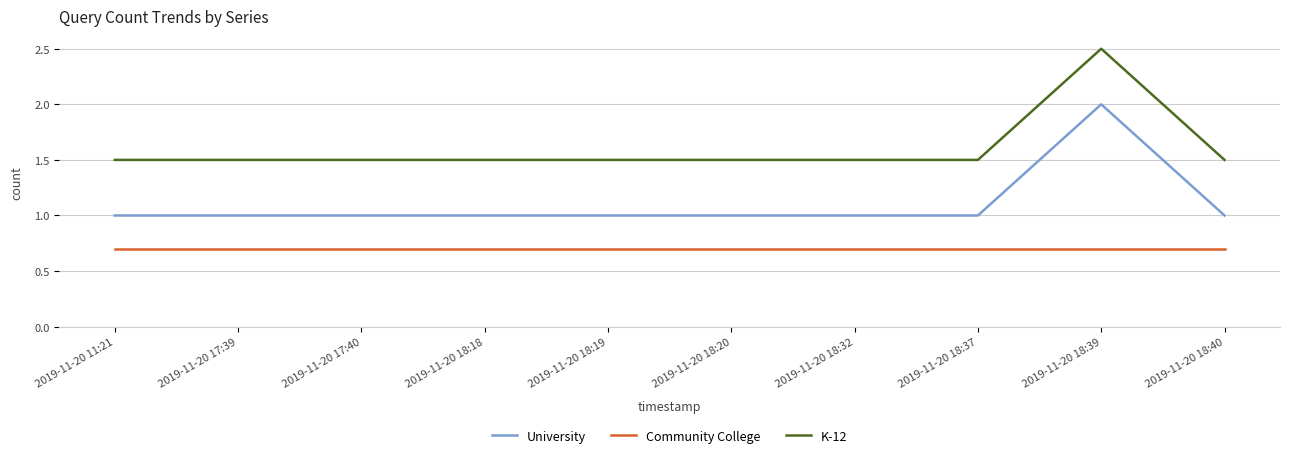

True or false: K-12 and Community College intersect in this chart.

False